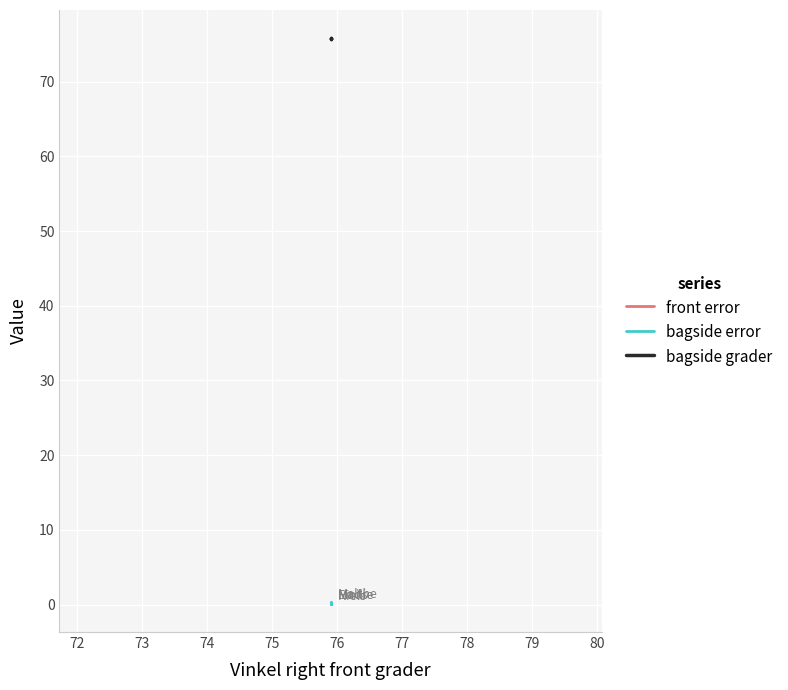

Is it true that front error equals 0.2 at 72?

True